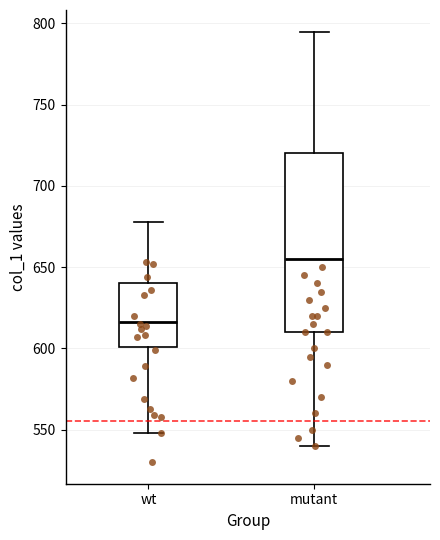

Which box has the highest median line?

mutant